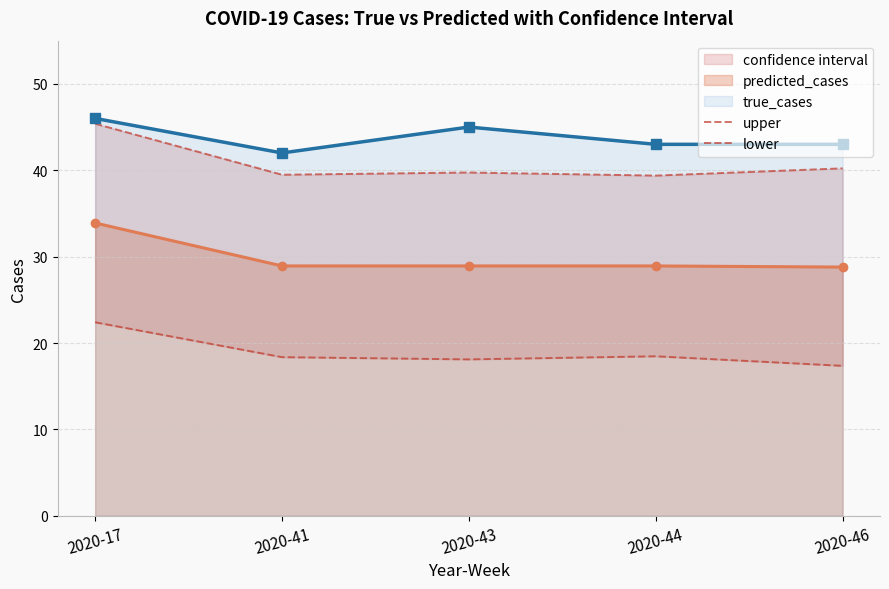

What is the difference between the second highest and second lowest values in the upper series?

0.7